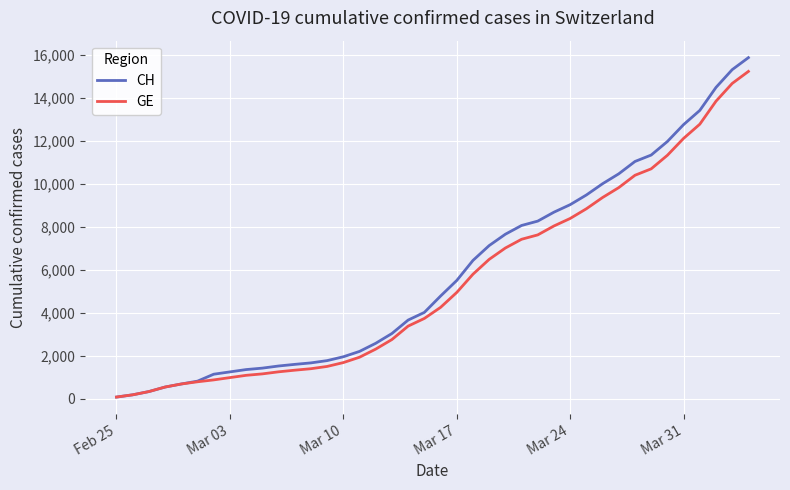

Which series has the widest spread of values?

CH